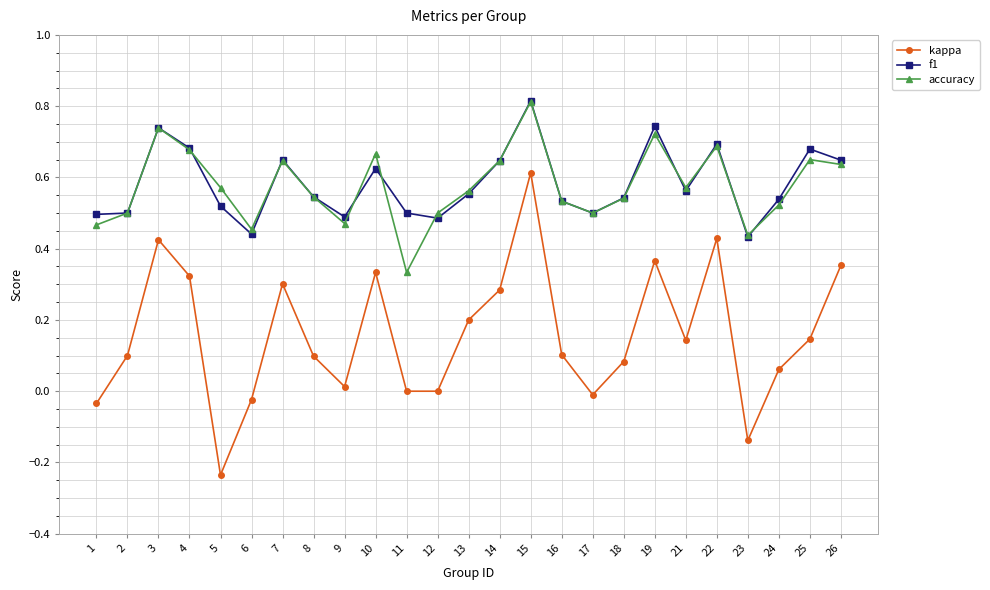

True or false: kappa and f1 intersect in this chart.

False